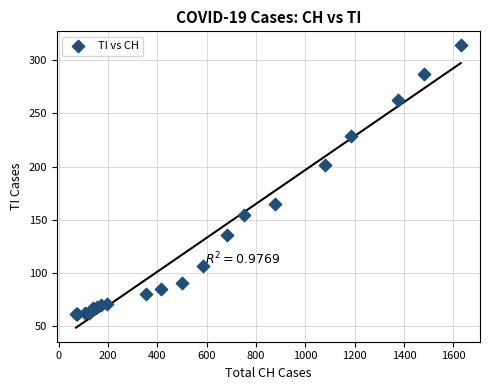

What Y value in the scatter plot is closest to 187?

202